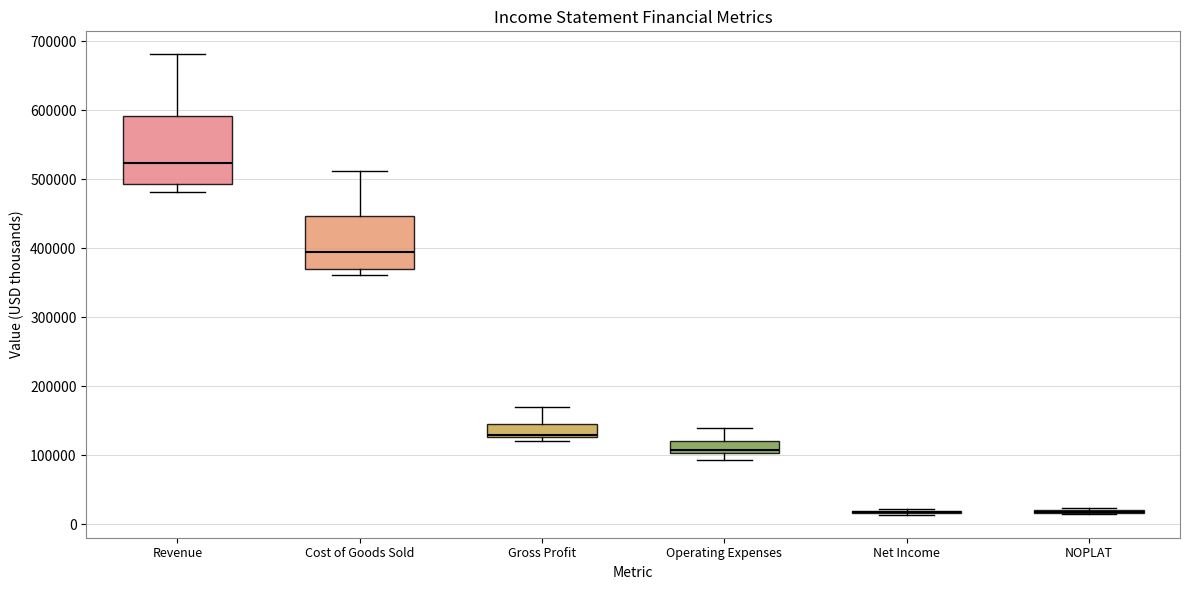

Comparing the boxes themselves (not the whiskers), which one is the tallest?

Revenue